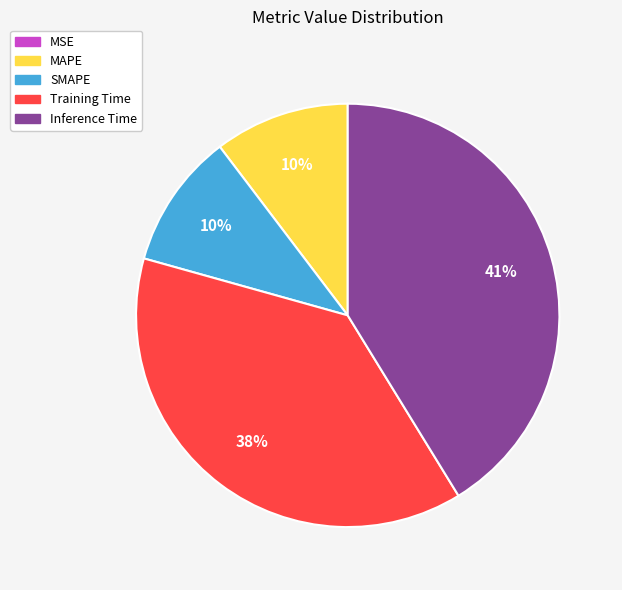

True or false: SMAPE accounts for 4% of the total.

False